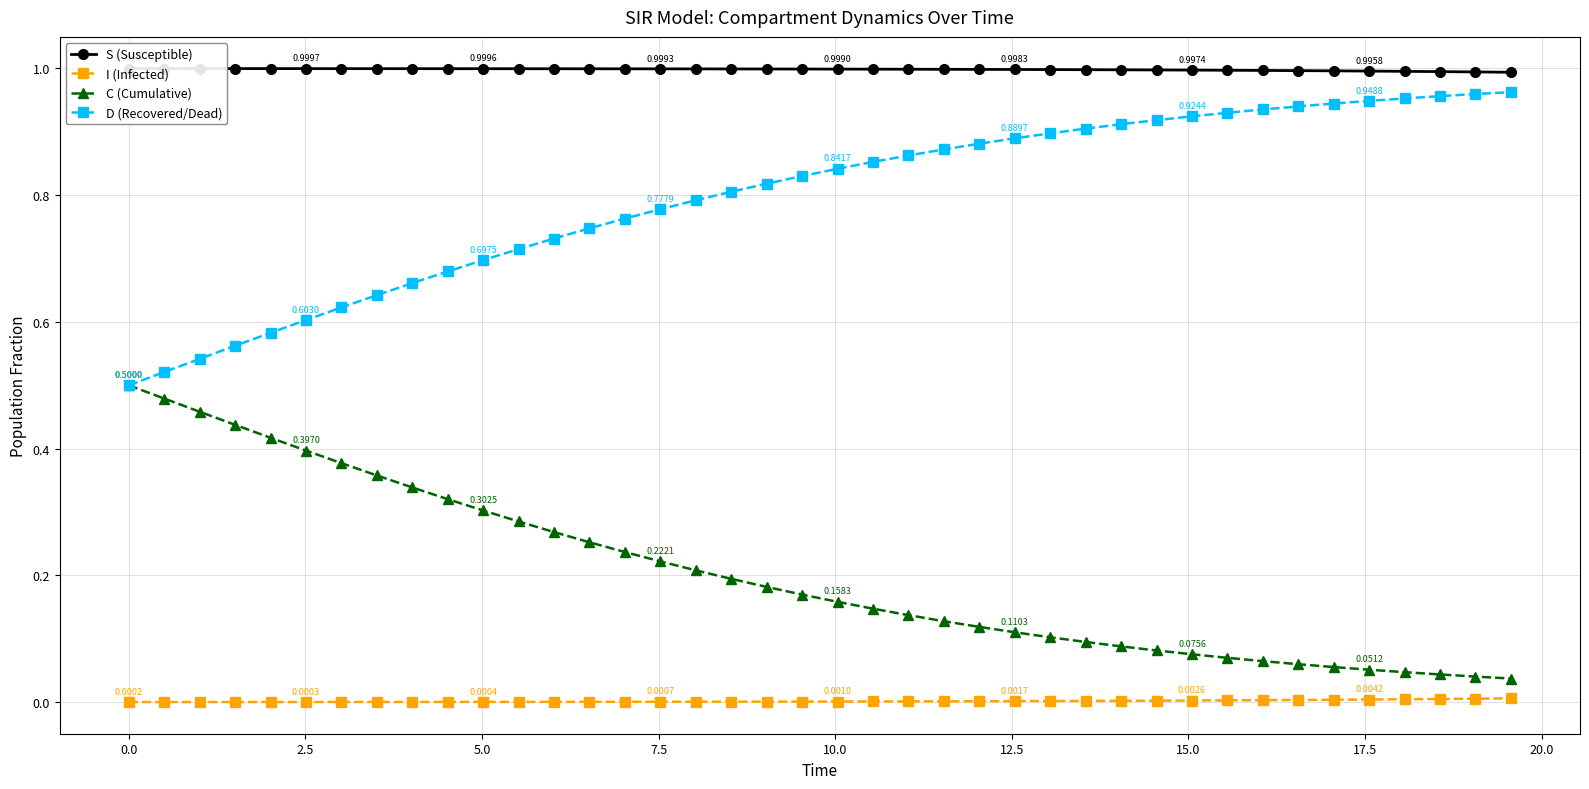

True or false: I (Infected) and D (Recovered/Dead) cross at least once.

False